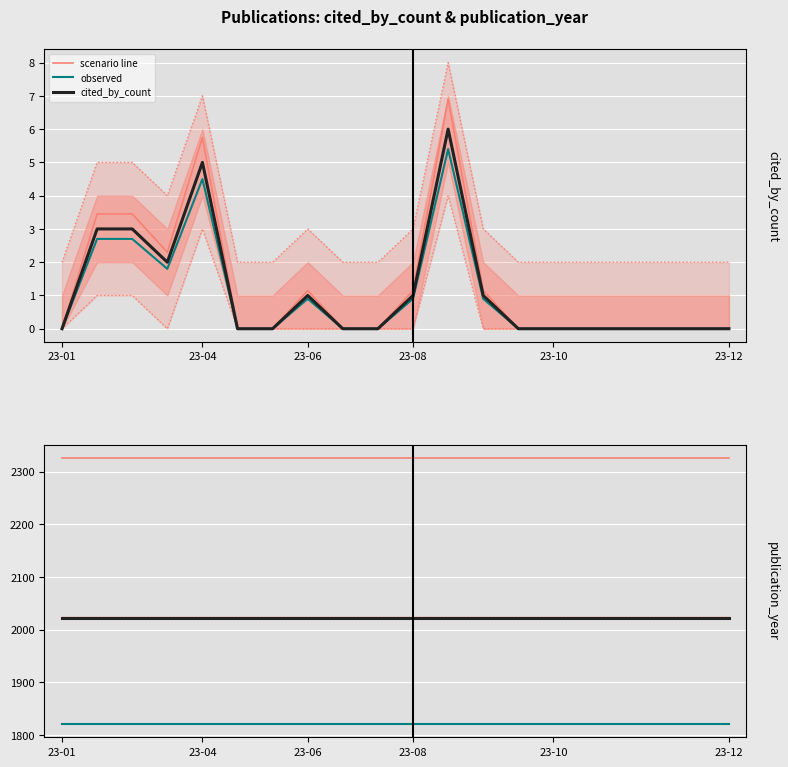

True or false: scenario line and observed cross at least once.

False